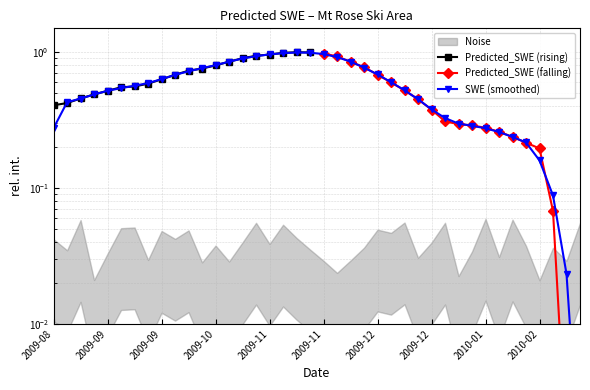

Reading left to right, transcribe all the data shown in this chart.

Predicted_SWE: 0.4	0.4	0.5	0.5	0.5	0.6	0.6	0.6	0.6	0.7	0.7	0.8	0.8	0.9	0.9	0.9	1.0	1.0	1.0	1.0
Predicted_SWE_late: 1.0	0.9	0.9	0.8	0.7	0.6	0.5	0.5	0.4	0.3	0.3	0.3	0.3	0.3	0.2	0.2	0.2	0.1	0.0	0.0